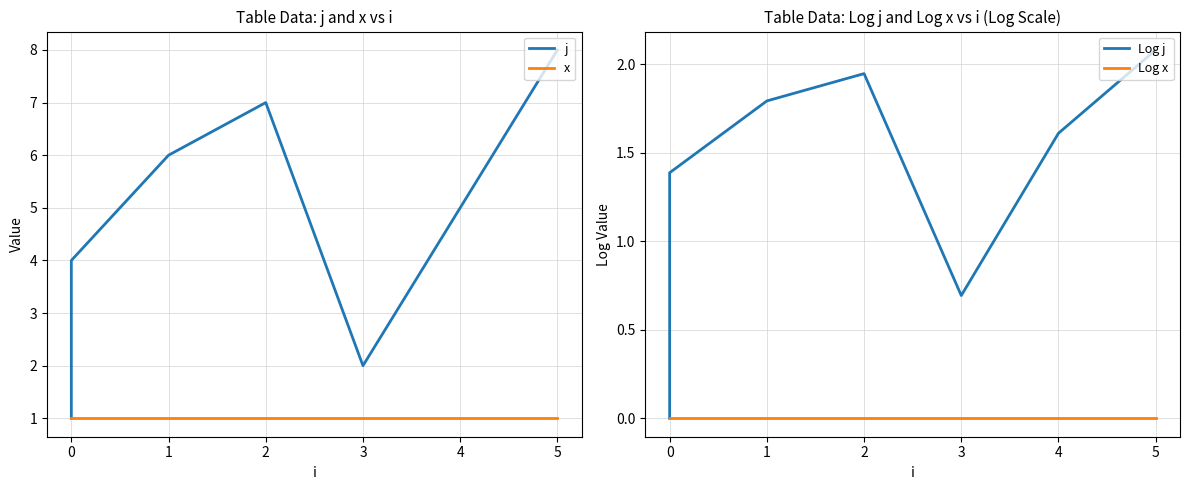

True or false: Log j has more than 2 interior local peaks.

False